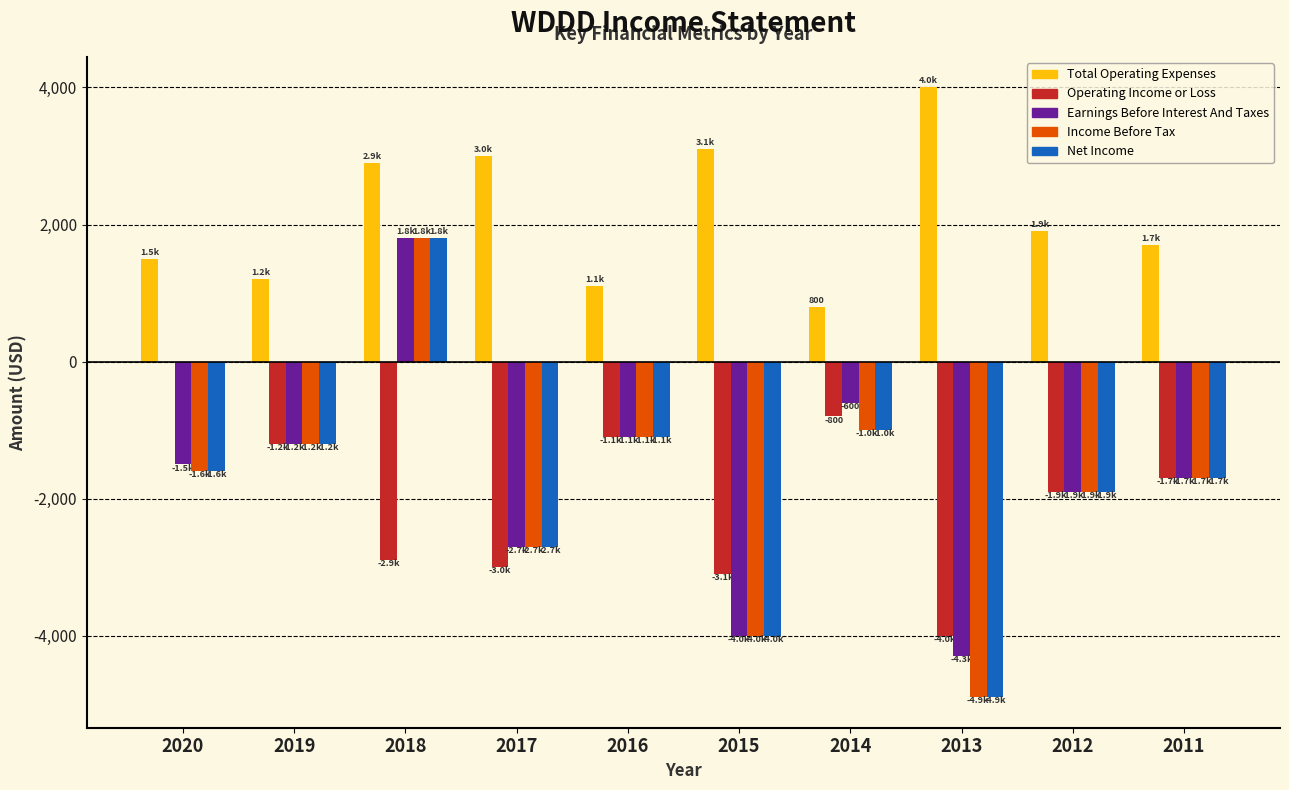

At which label does Net Income first exceed -1600?

2019